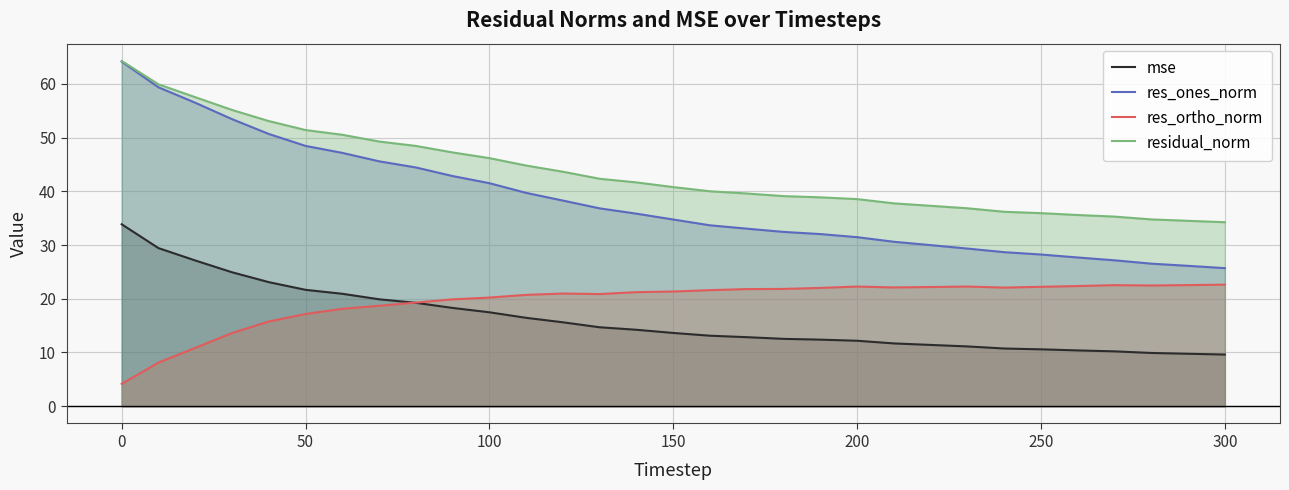

Which series has the largest total across all categories?

residual_norm